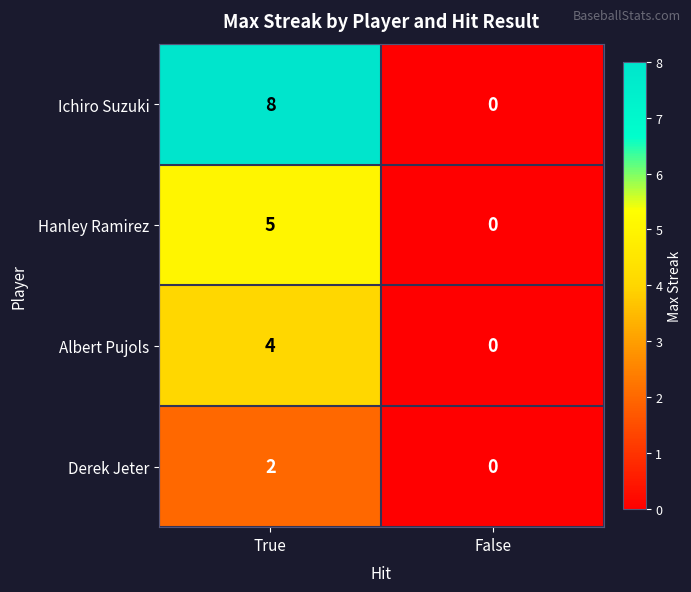

What is the sum of all Hanley Ramirez values?

5